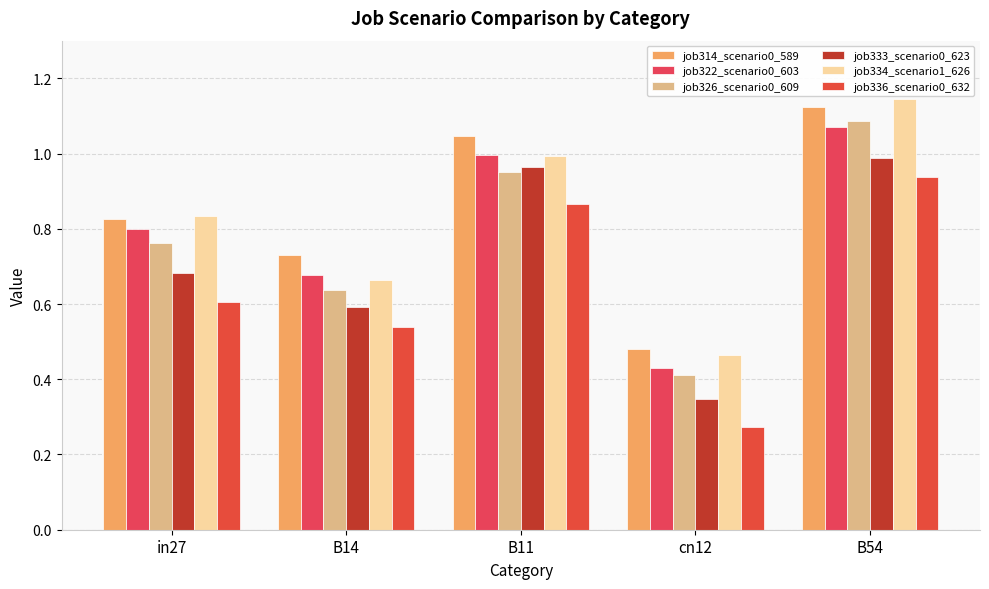

What is the sum of all job334_scenario1_626 values?

4.1